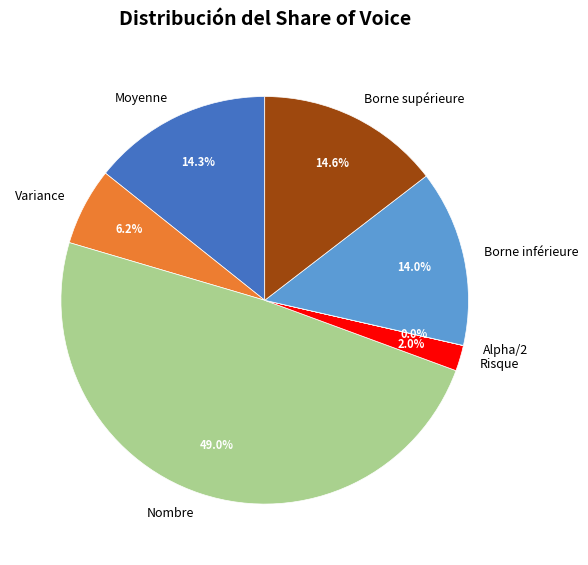

What portion of the pie excludes Variance?

93.8%